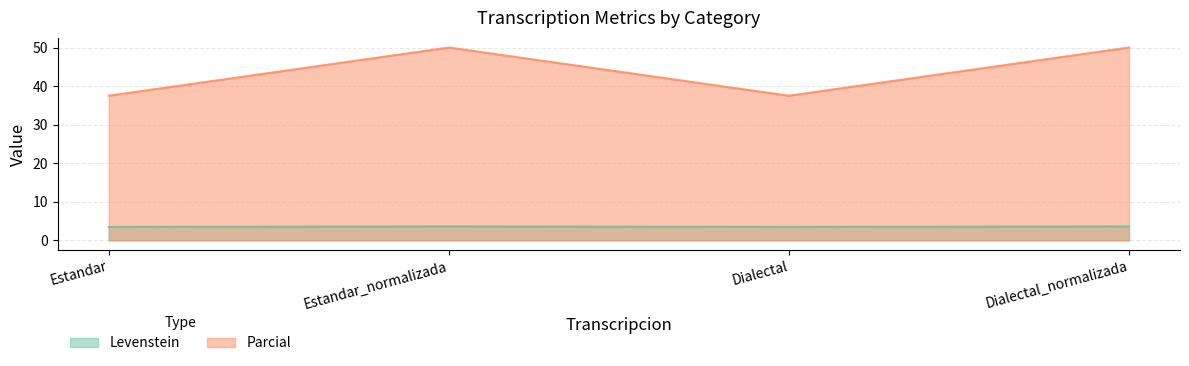

Reading left to right, list all the values displayed in this chart.

Levenstein: 3.5	3.6	3.5	3.6
Parcial: 37.5	50.0	37.5	50.0